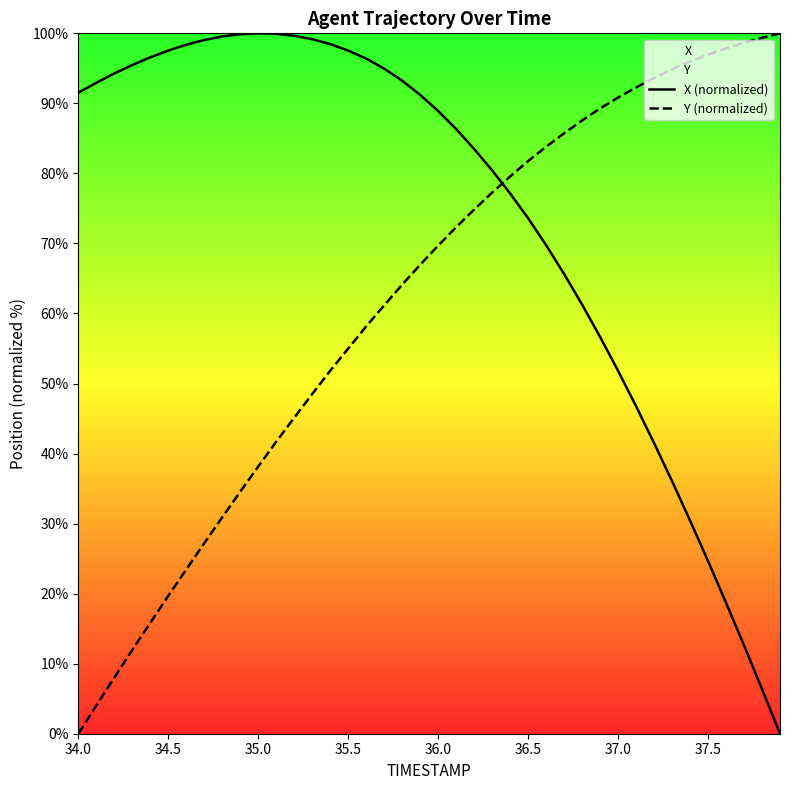

At which label does Y (normalized) reach its minimum?

34.0